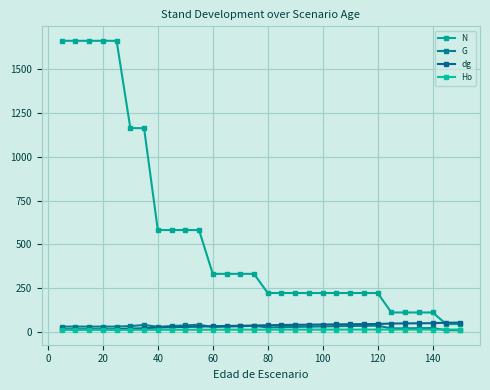

Rank the series by their maximum value, from lowest to highest.

Ho, G, dg, N